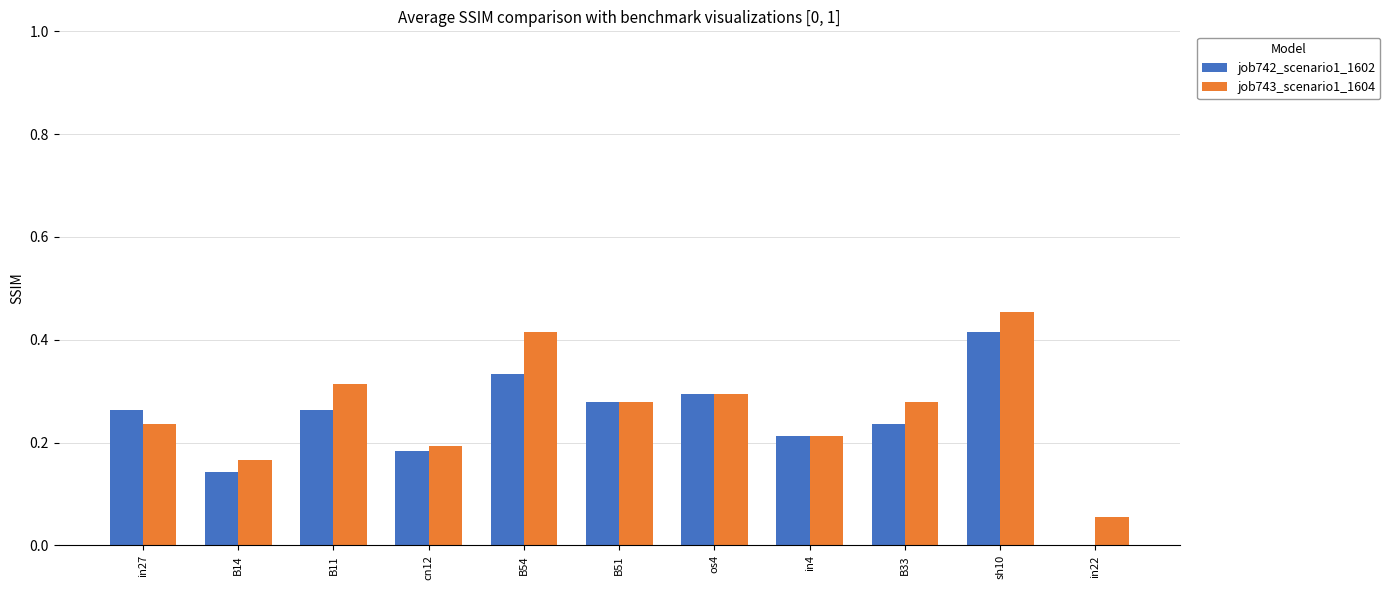

Which series has the largest total across all categories?

job743_scenario1_1604